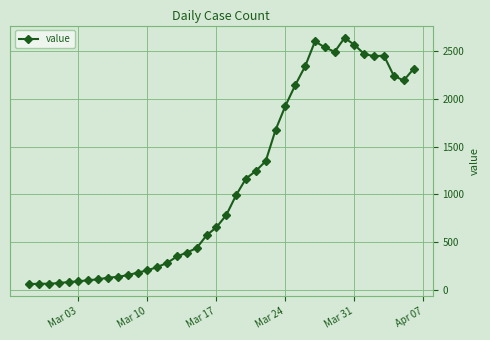

What is the average value?

1124